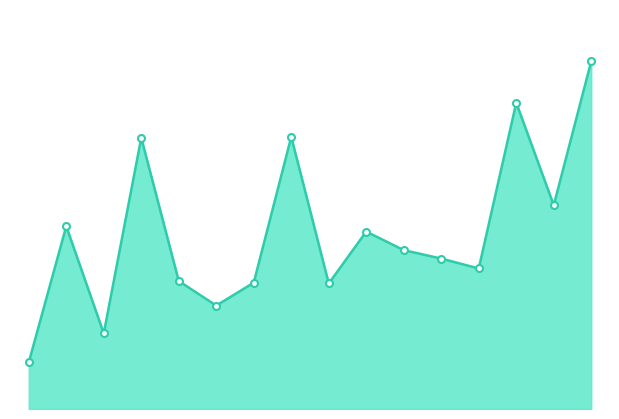

Is this an area chart (filled region under the line)?

Yes